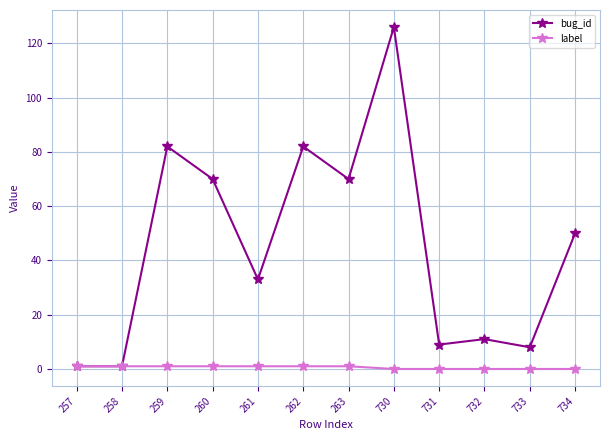

What is the highest value of the label series?

1